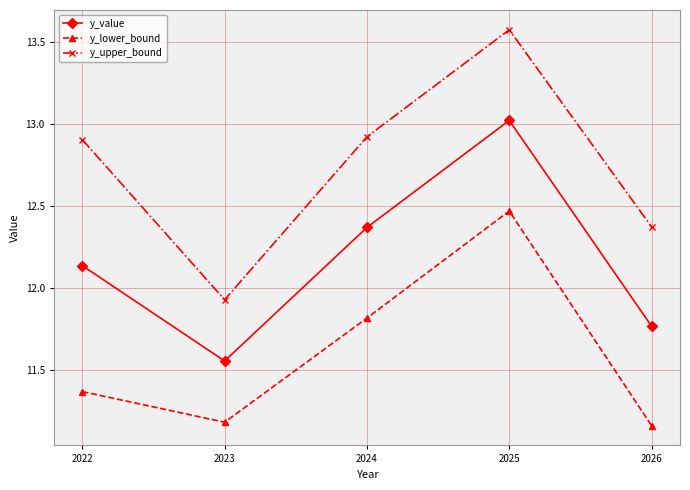

At how many categories does at least one series exceed 12?

4